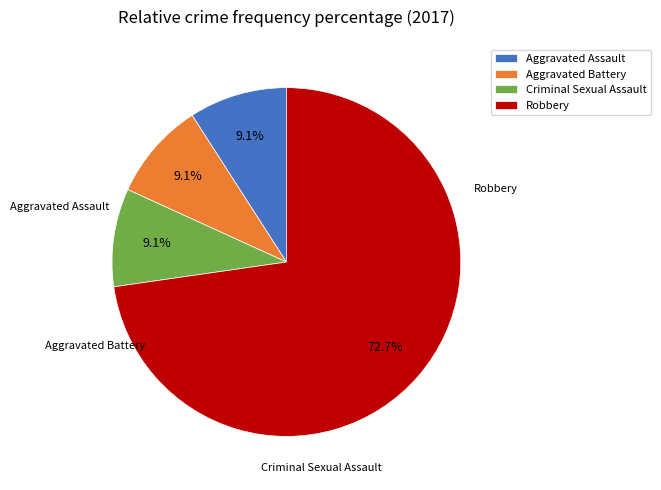

Which slice is the largest?

Robbery